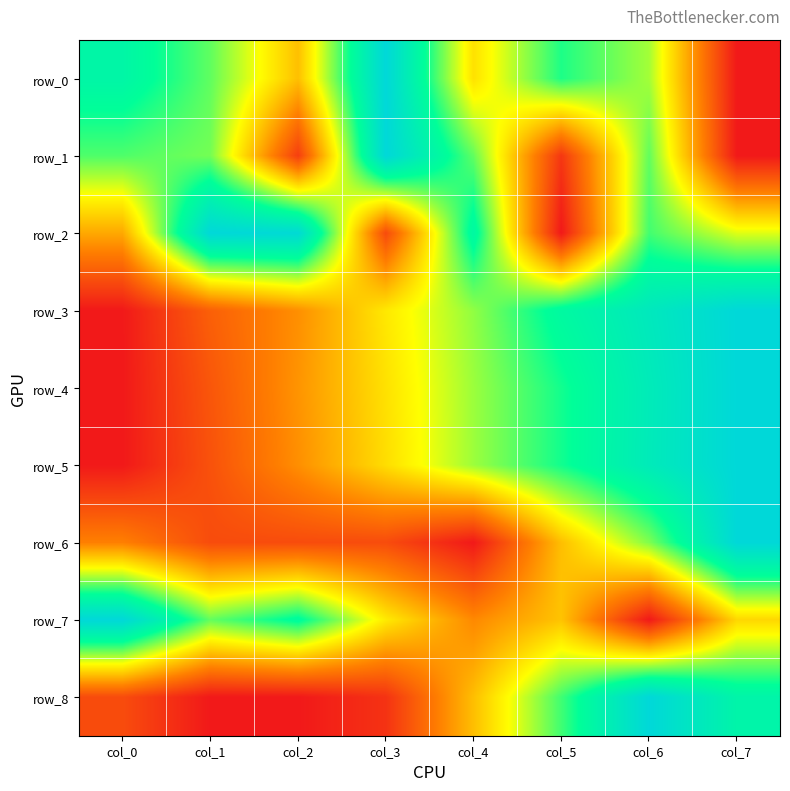

What is the sum of the row_1 values at col_7 and col_1?

0.6